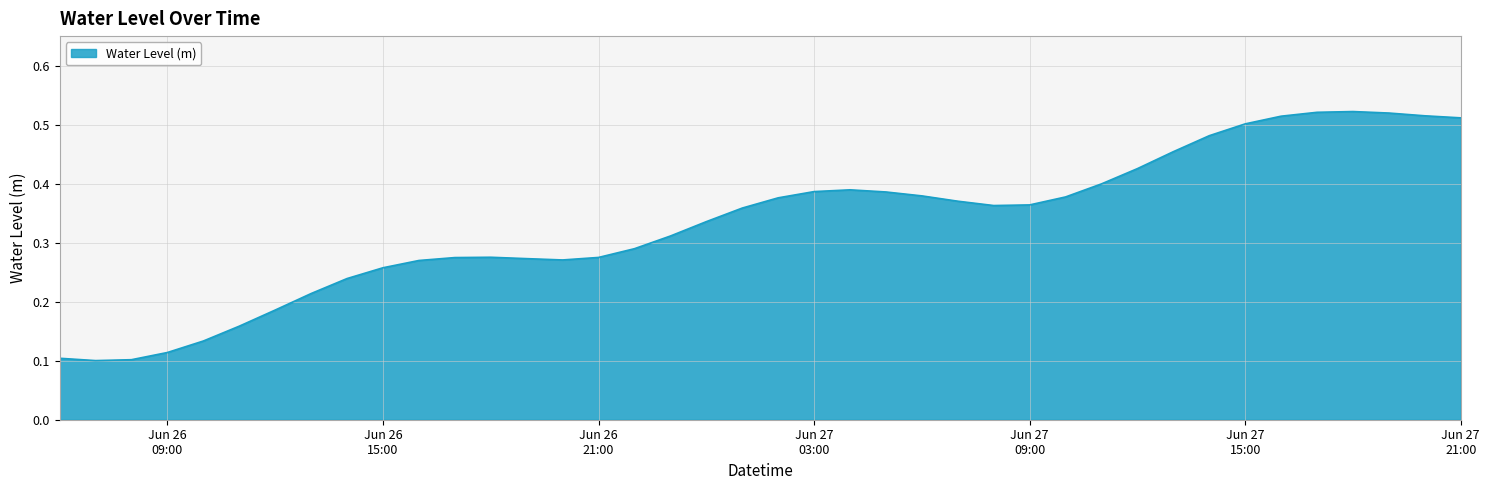

What is the sum of all values?

13.3